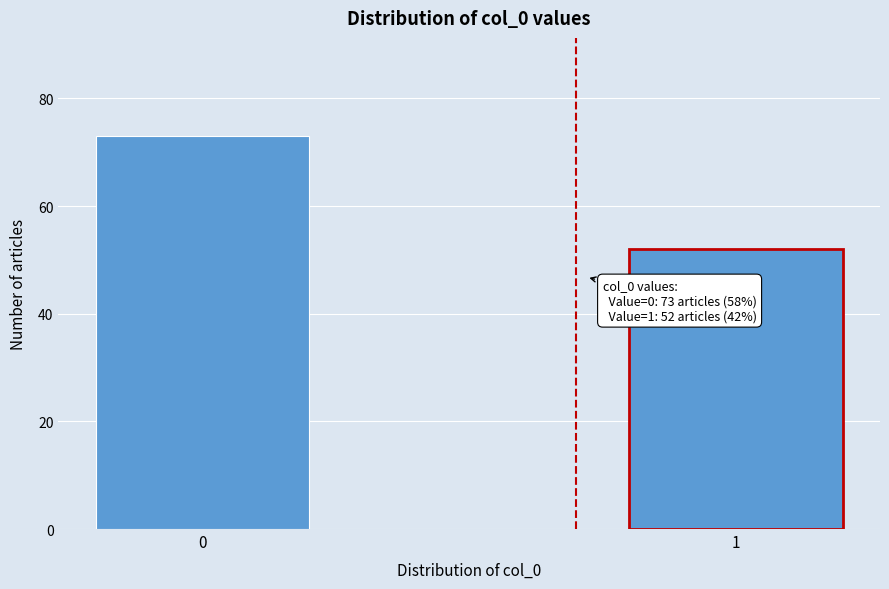

Reading left to right, extract all data points from this chart.

0=73	1=52